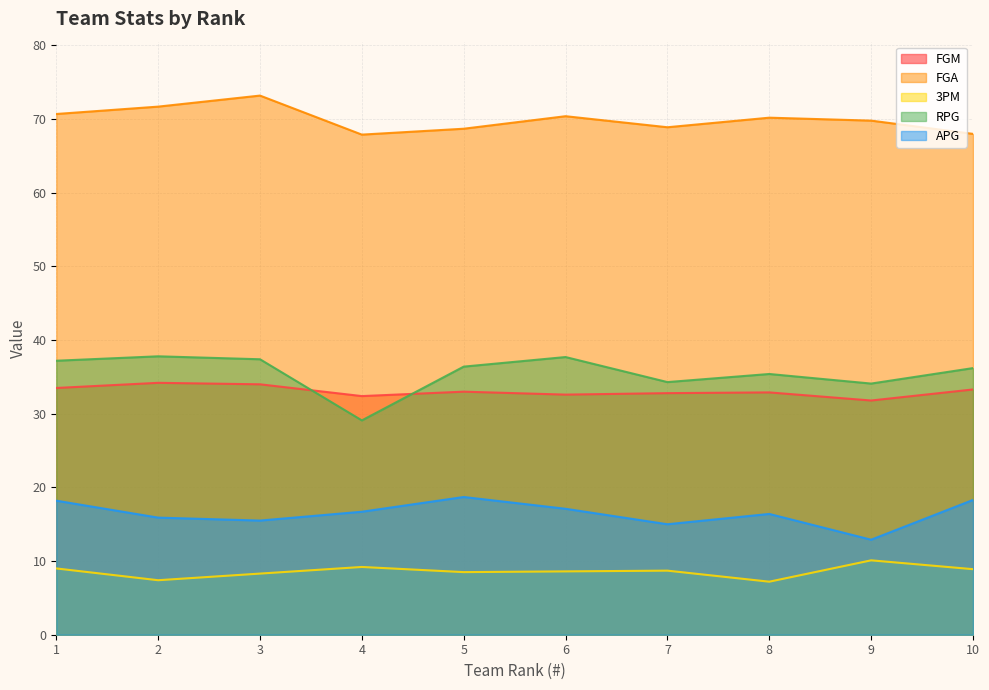

Reading left to right, what are all the values shown in this chart?

FGM: 1=33.5	2=34.2	3=34.0	4=32.4	5=33.0	6=32.6	7=32.8	8=32.9	9=31.8	10=33.3
FGA: 1=70.7	2=71.7	3=73.2	4=67.9	5=68.7	6=70.4	7=68.9	8=70.2	9=69.8	10=68.0
3PM: 1=9.0	2=7.4	3=8.3	4=9.2	5=8.5	6=8.6	7=8.7	8=7.2	9=10.1	10=8.9
RPG: 1=37.2	2=37.8	3=37.4	4=29.1	5=36.4	6=37.7	7=34.3	8=35.4	9=34.1	10=36.2
APG: 1=18.2	2=15.9	3=15.5	4=16.7	5=18.7	6=17.1	7=15.0	8=16.4	9=12.9	10=18.3